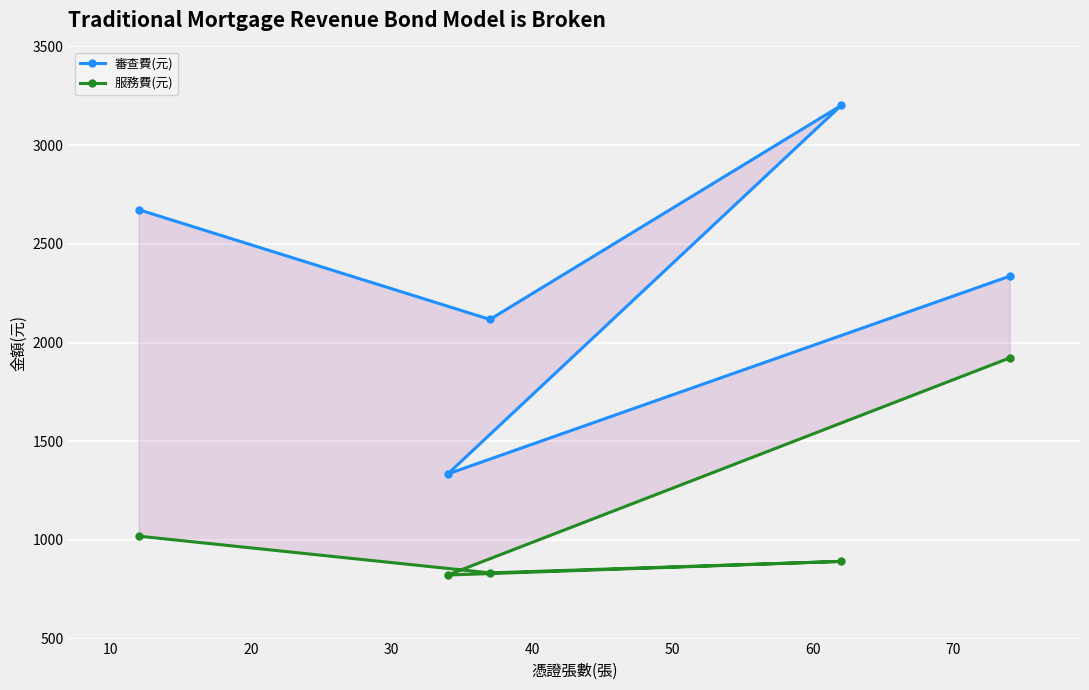

How many data points in 審查費(元) are above 2336?

2